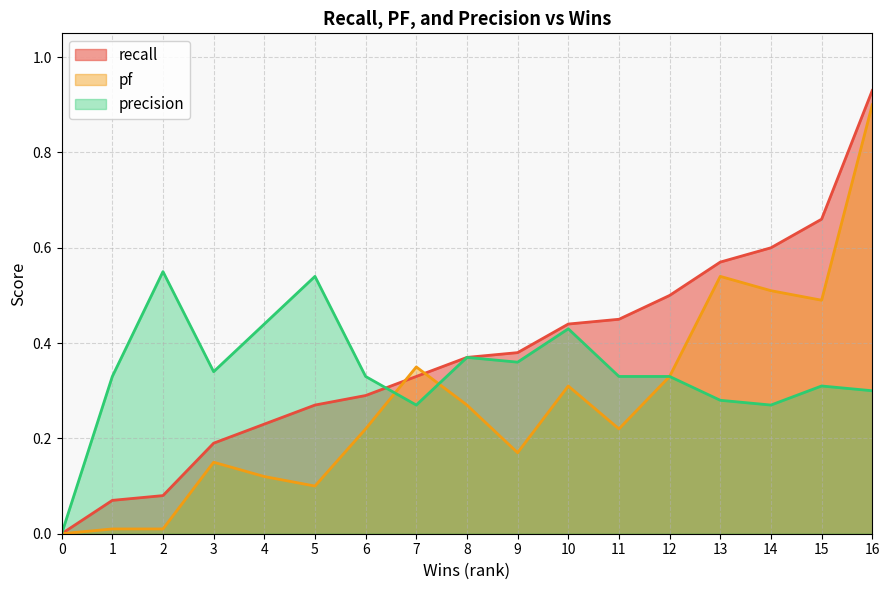

Reading left to right, what are all the values shown in this chart?

recall: 0.0	0.1	0.1	0.2	0.2	0.3	0.3	0.3	0.4	0.4	0.4	0.5	0.5	0.6	0.6	0.7	0.9
pf: 0.0	0.0	0.0	0.1	0.1	0.1	0.2	0.3	0.3	0.2	0.3	0.2	0.3	0.5	0.5	0.5	0.9
precision: 0.0	0.3	0.6	0.3	0.4	0.5	0.3	0.3	0.4	0.4	0.4	0.3	0.3	0.3	0.3	0.3	0.3